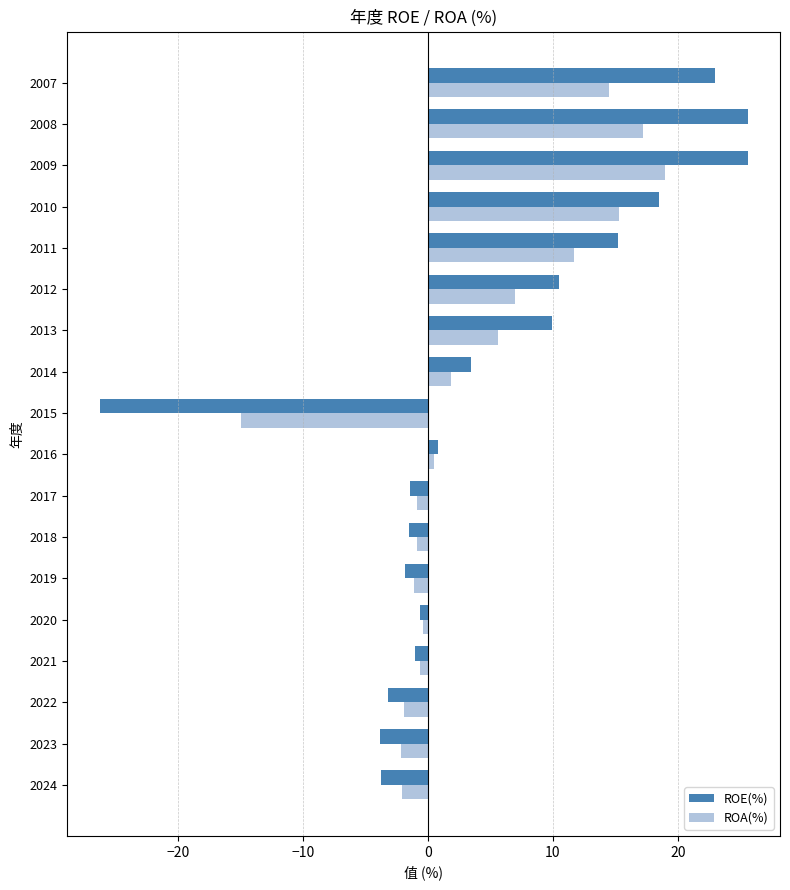

The ROA(%) series shows -1.1 at 2019. True or false?

True